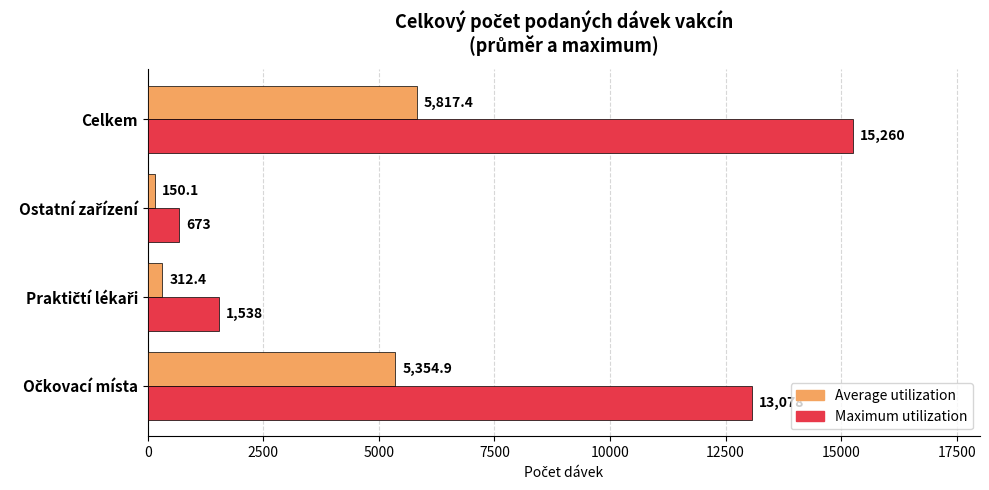

How many data points does each series have?

4